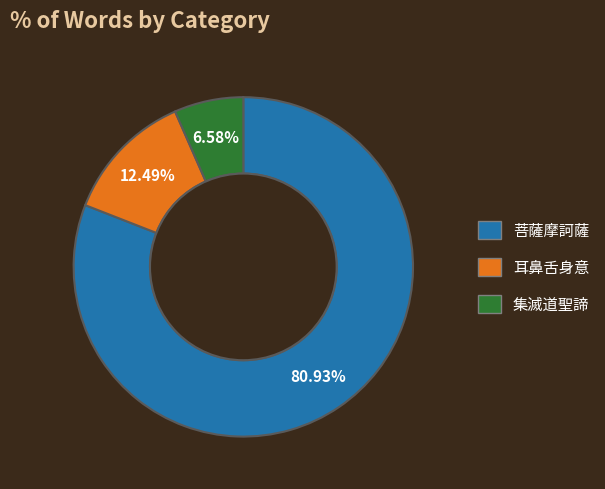

Rank the categories by value from lowest to highest.

集滅道聖諦, 耳鼻舌身意, 菩薩摩訶薩